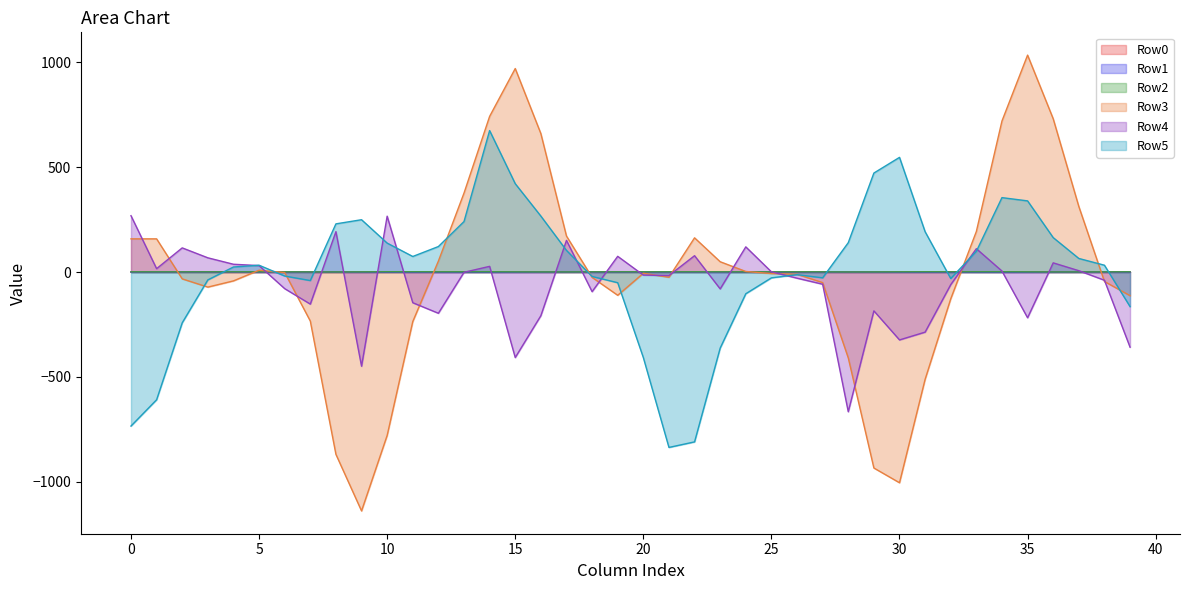

Which series has the largest range (max minus min)?

Row3